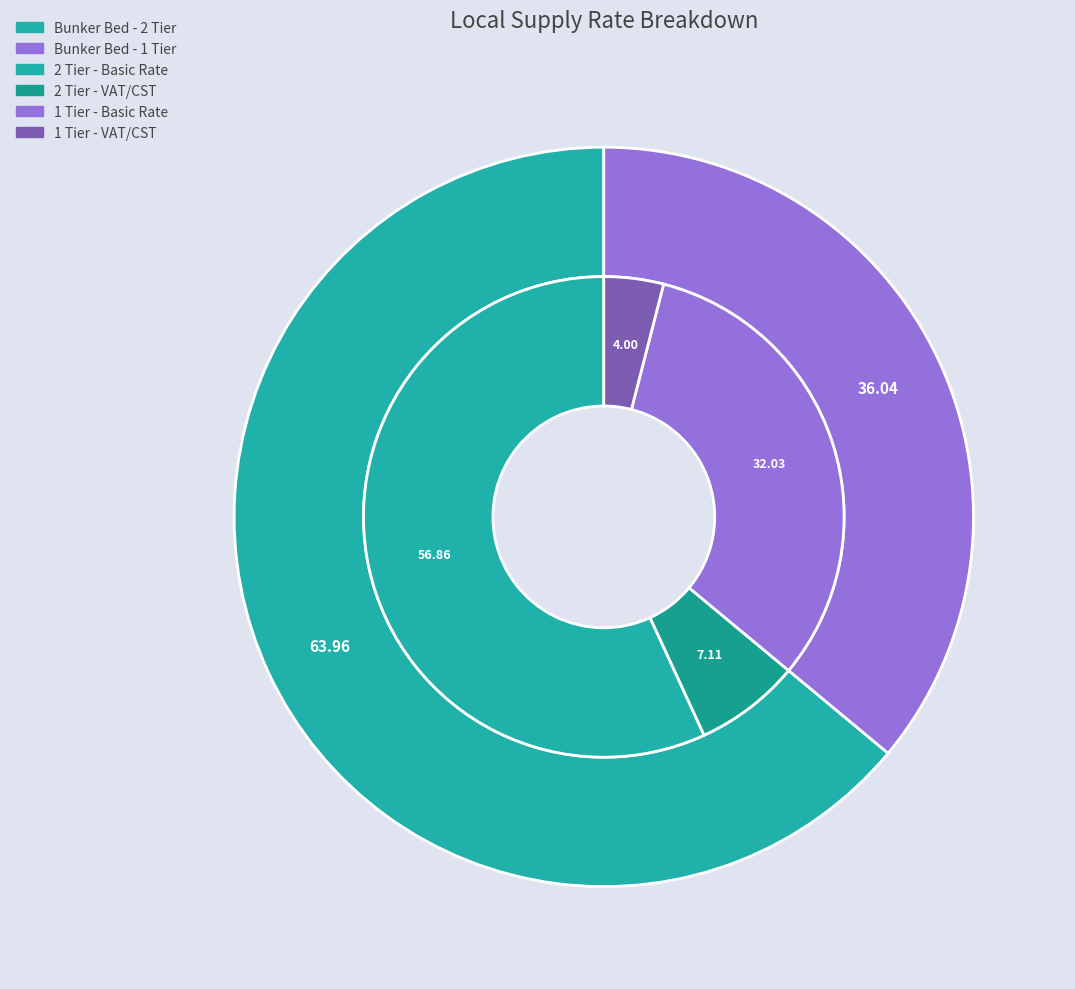

Rank the categories by value from highest to lowest.

Bunker Bed - 2 Tier, Bunker Bed - 1 Tier